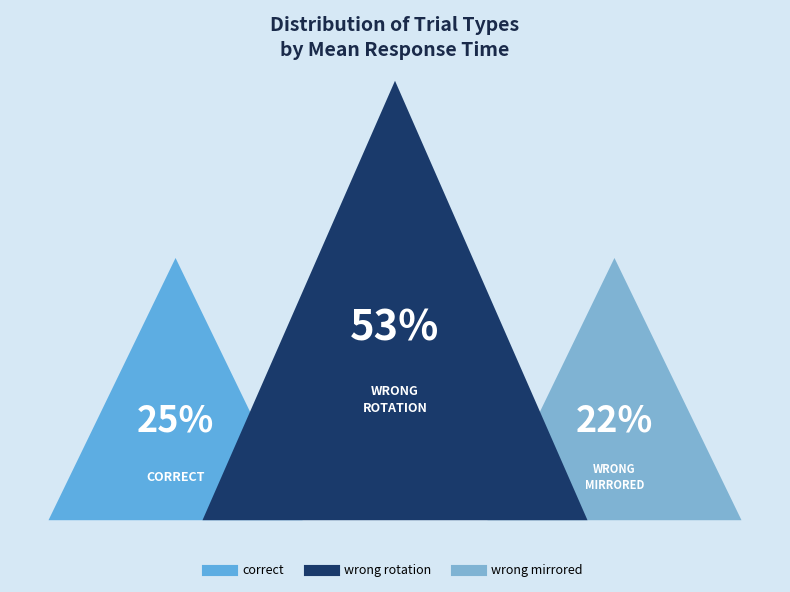

True or false: wrong rotation accounts for 30% of the total.

False